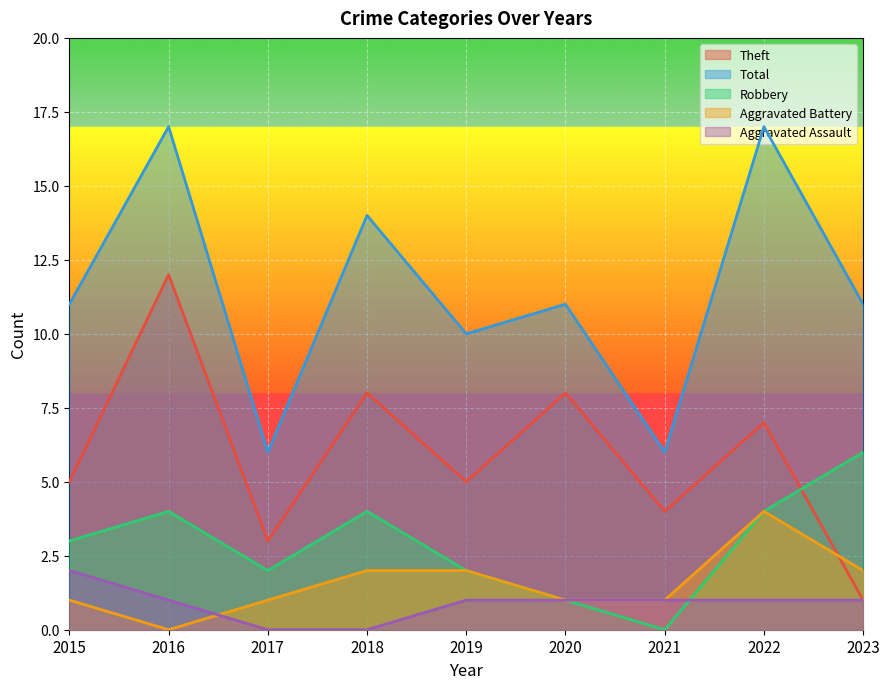

At how many categories does at least one series exceed 15?

2